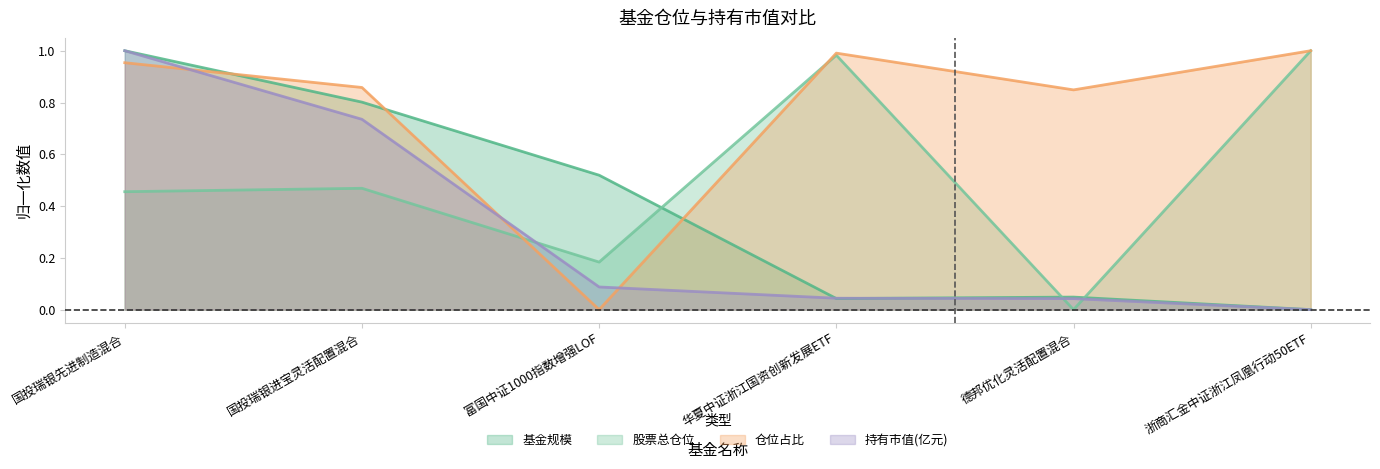

How many lines are shown in the chart?

4